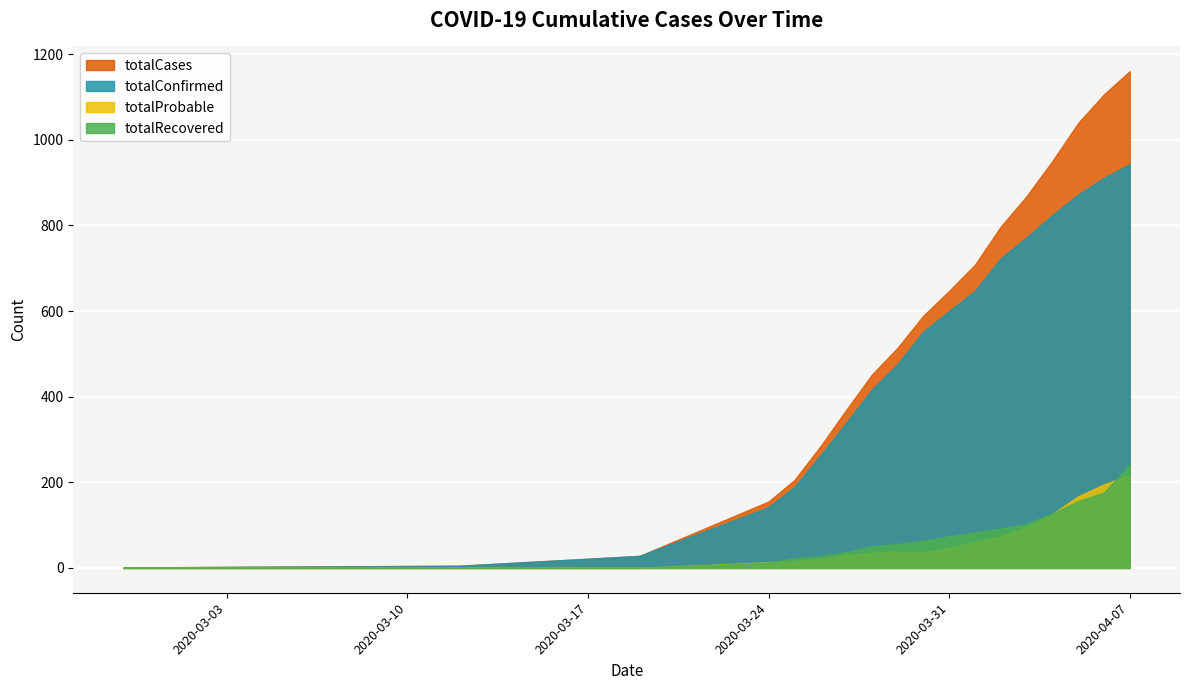

Which series has the largest range (max minus min)?

totalCases